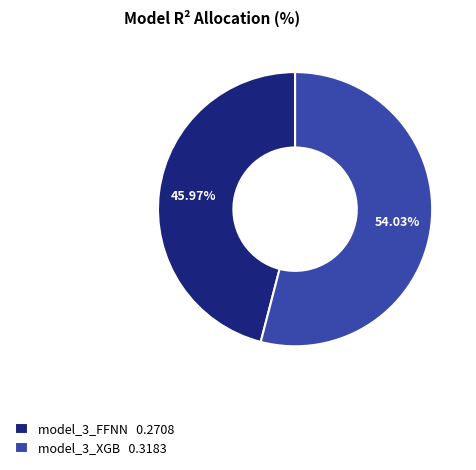

What is the total percentage of model_3_XGB and model_3_FFNN?

100.0%